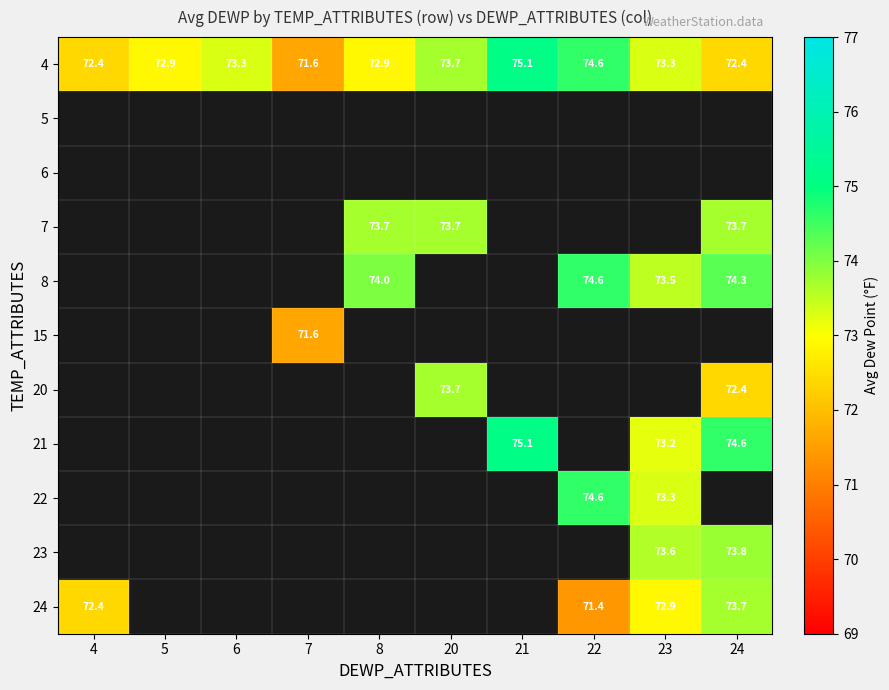

At how many categories does at least one series exceed 74?

3